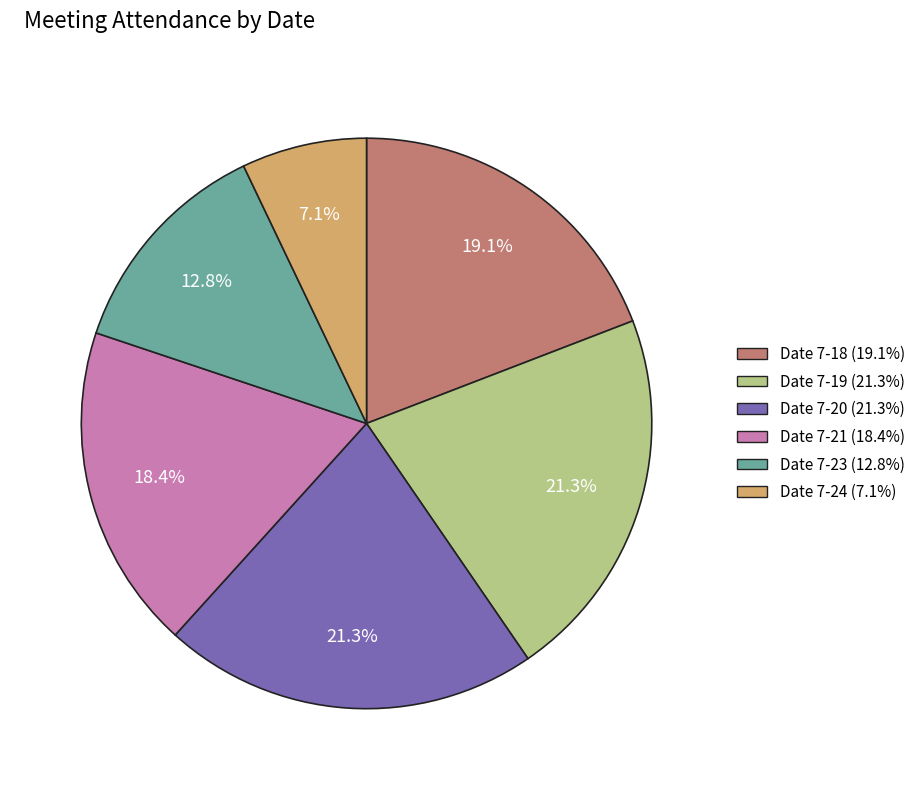

Is there a majority slice in this chart?

No